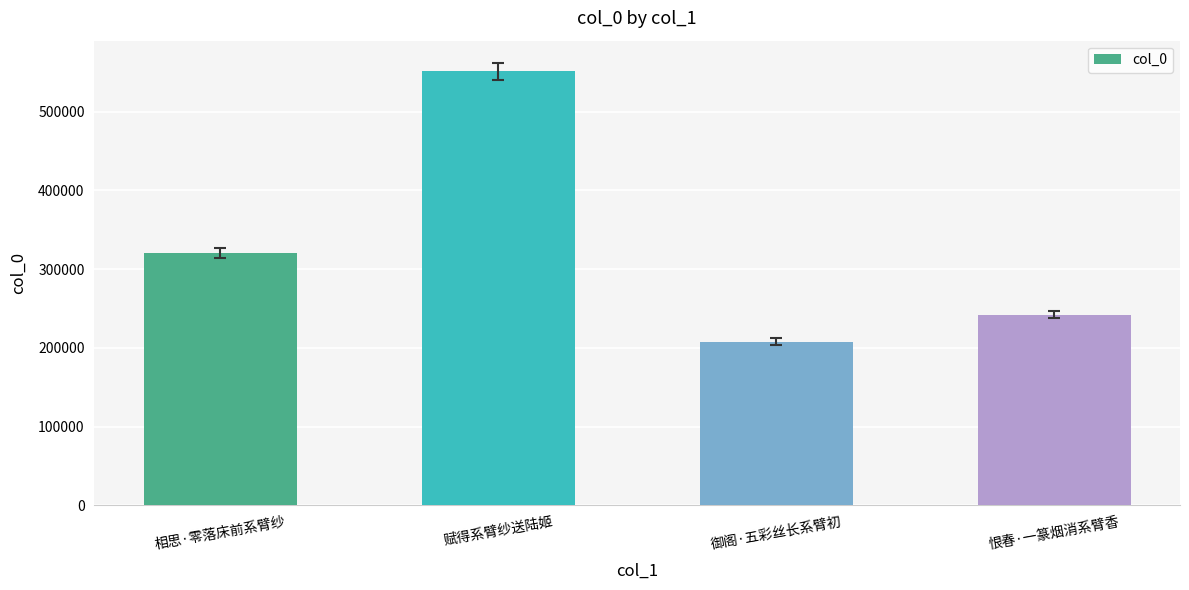

What is the difference between the values at 相思·零落床前系臂纱 and 恨春·一篆烟消系臂香?

77664